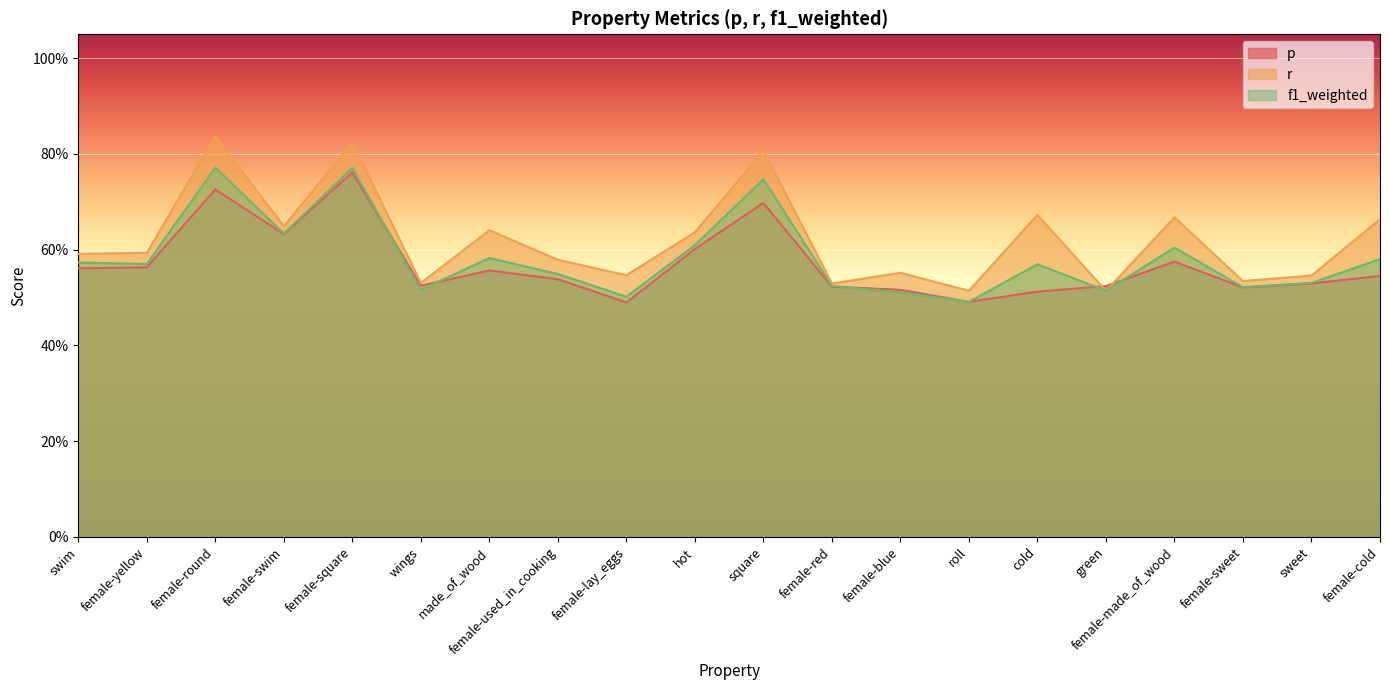

Which has a higher value, female-round or female-square?

female-square